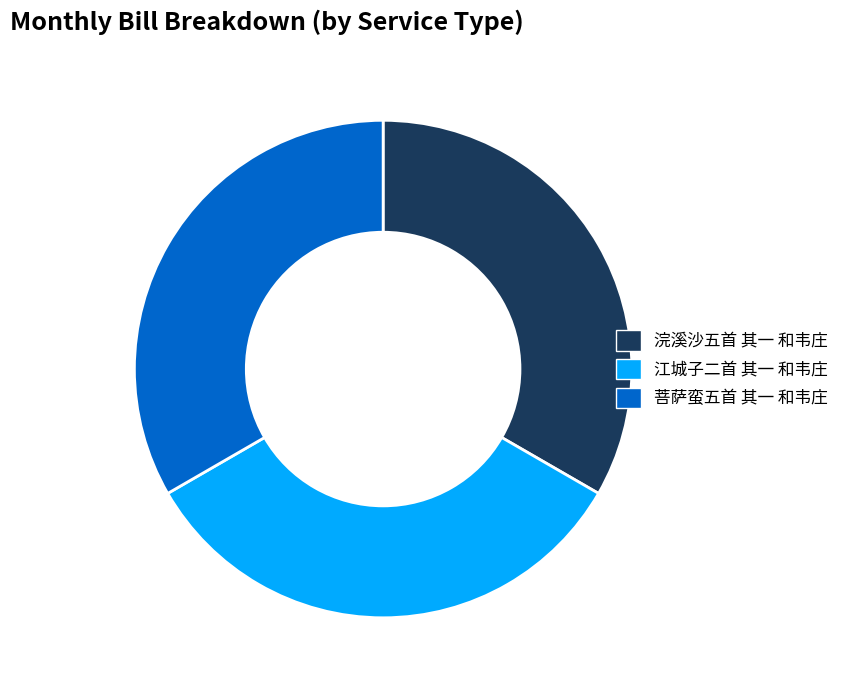

How many segments does this pie chart have?

3